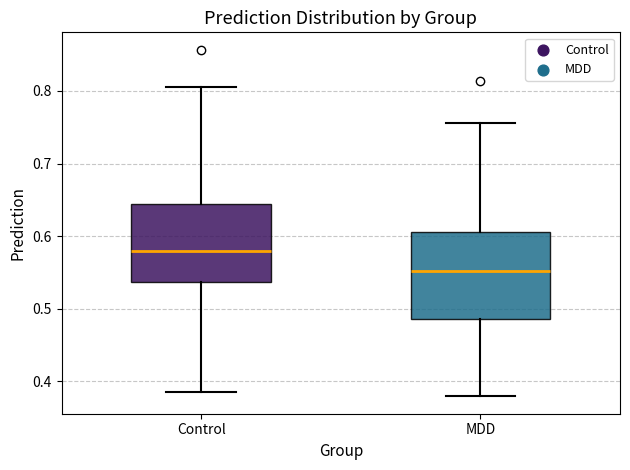

Reading left to right, read every box against the y-axis: the position of its median line, the range the box covers, and the ends of its whiskers. The values are not printed on the chart, so give them approximately, as read against the axis.

Control: median 0.58, box 0.54 to 0.64, whiskers 0.39 to 0.81
MDD: median 0.55, box 0.49 to 0.60, whiskers 0.38 to 0.76